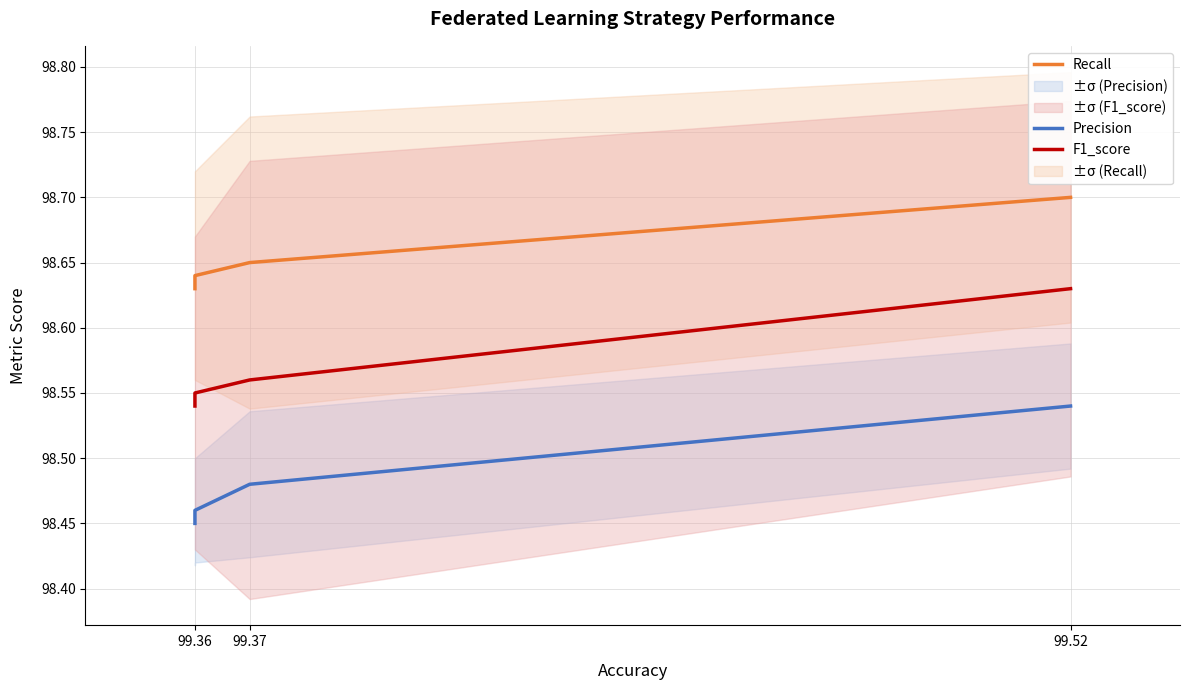

True or false: Recall and F1_score intersect in this chart.

False